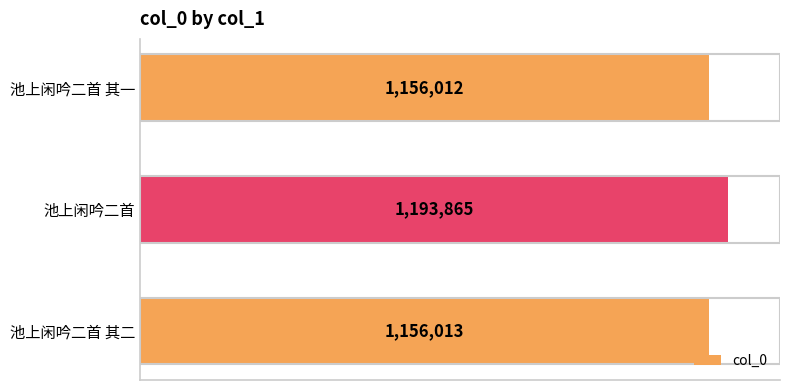

At which category does the chart reach its minimum across all series?

池上闲吟二首 其一